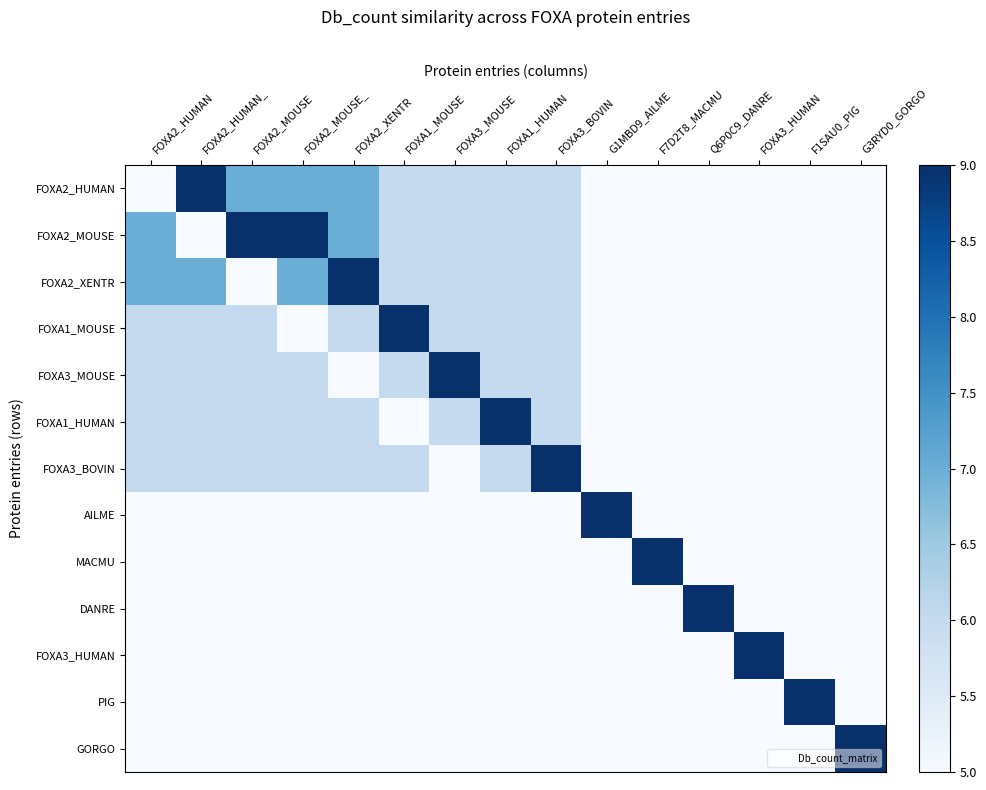

How many distinct data groups are displayed?

13